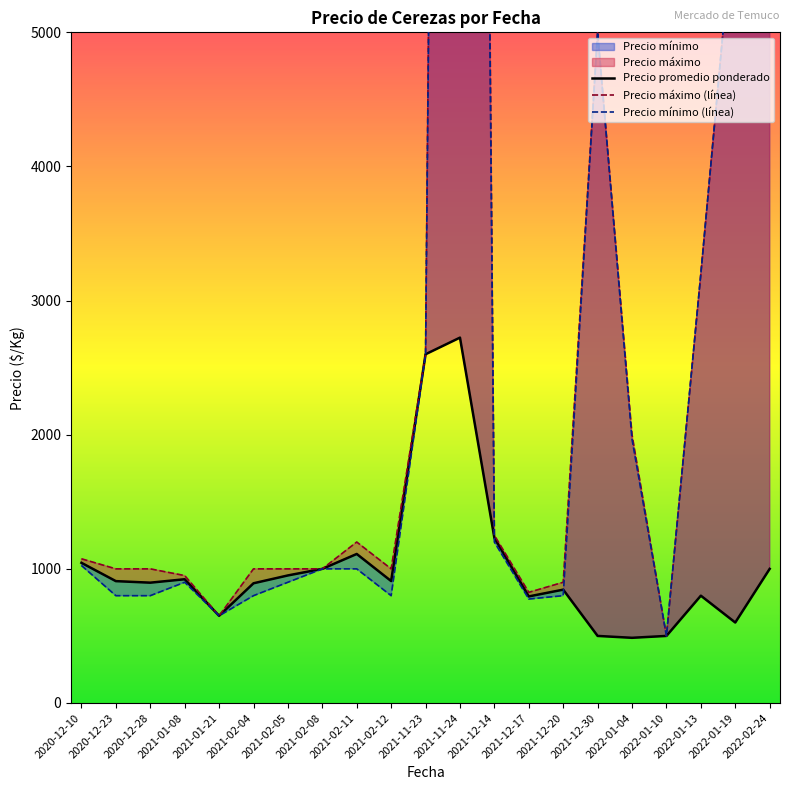

True or false: Precio máximo (línea) has more than 2 interior local peaks.

True